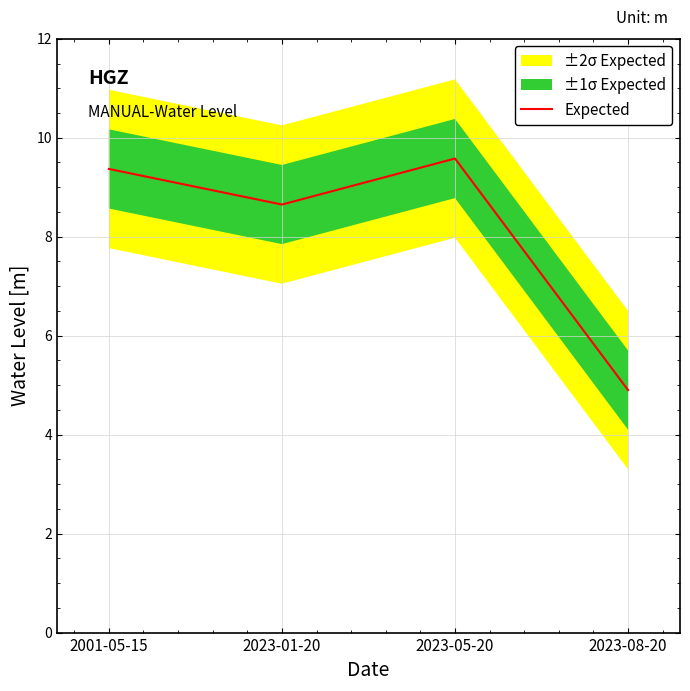

Approximately how many times larger is the value at 2023-08-20 compared to 2001-05-15?

0.5